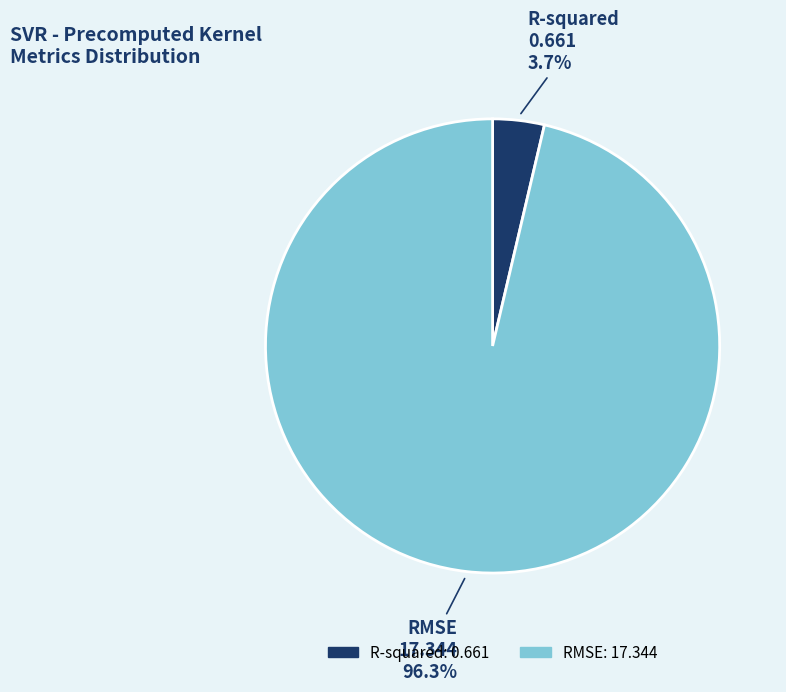

Which slice is the smallest?

R-squared